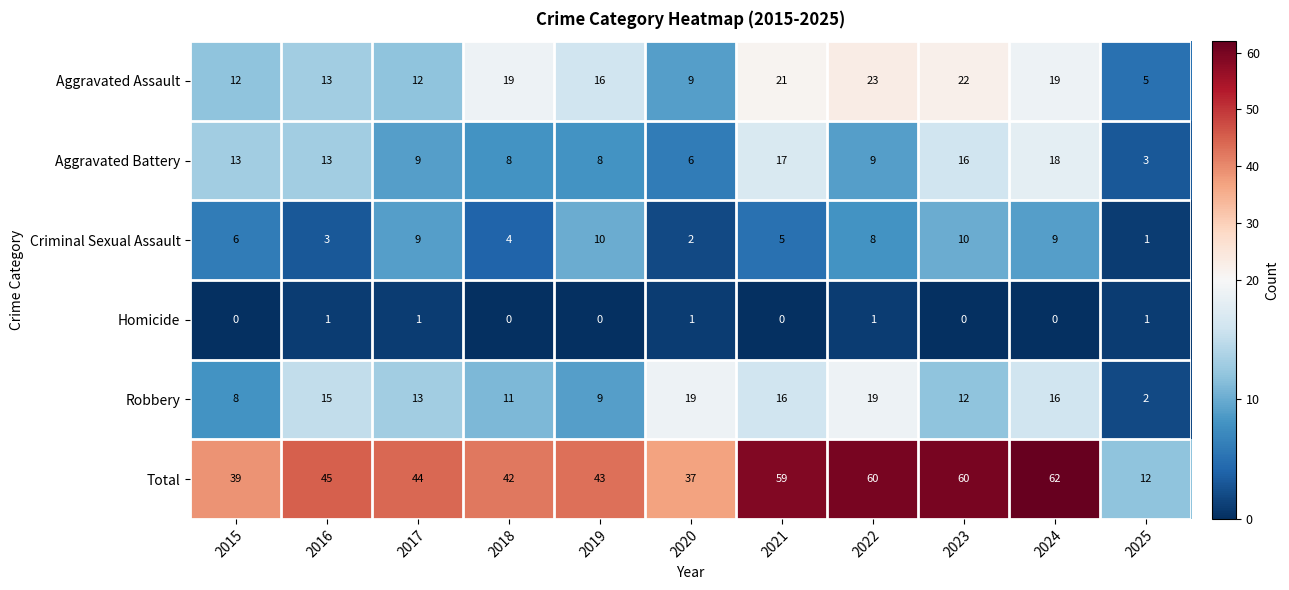

What is the total value across all series at 2023?

120